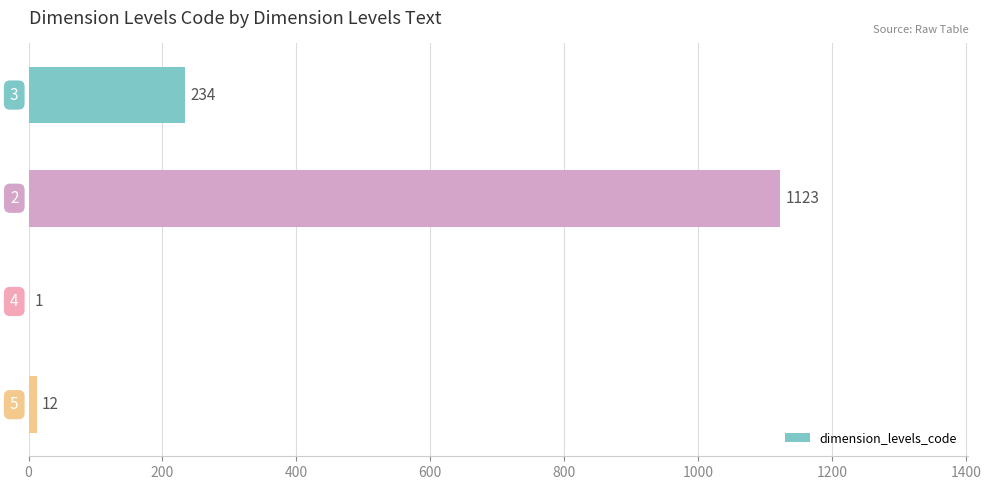

What is the greatest value displayed?

1123